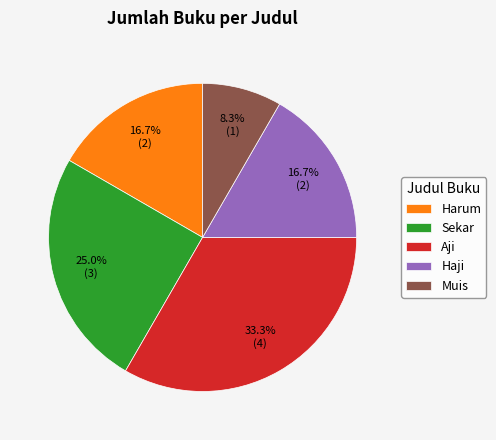

Approximately how many times larger is the value at Haji compared to Sekar?

0.7